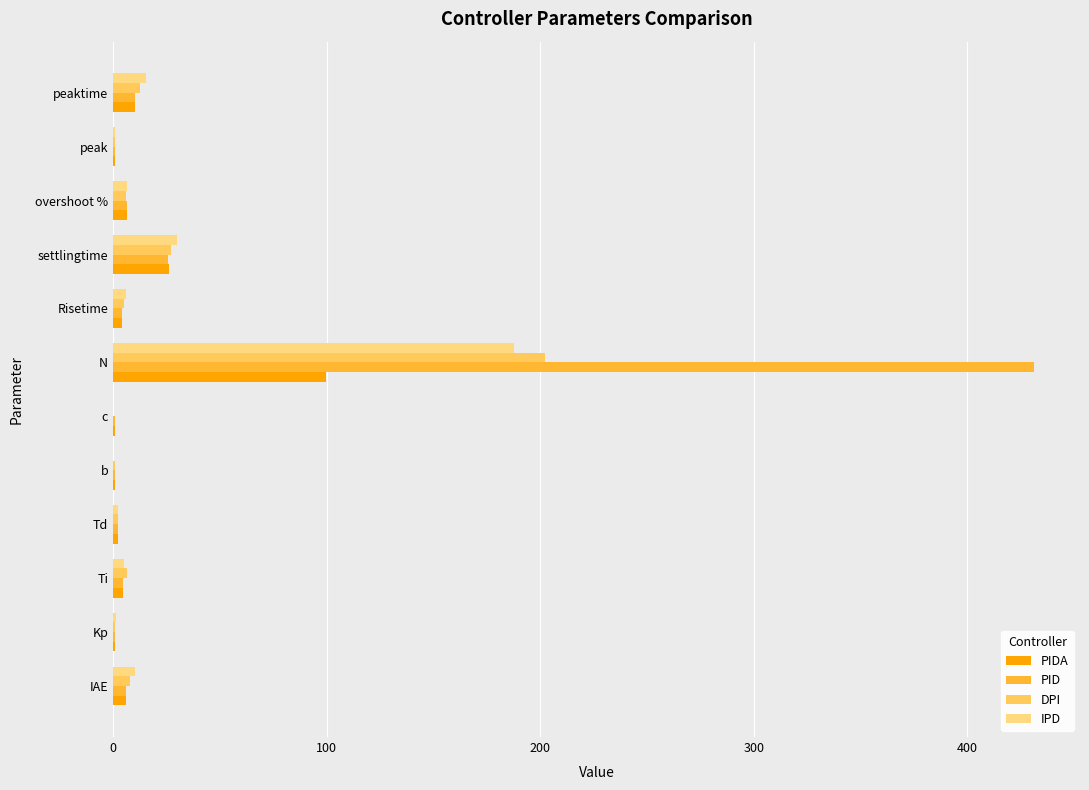

At which category is the sum across all series the highest?

N